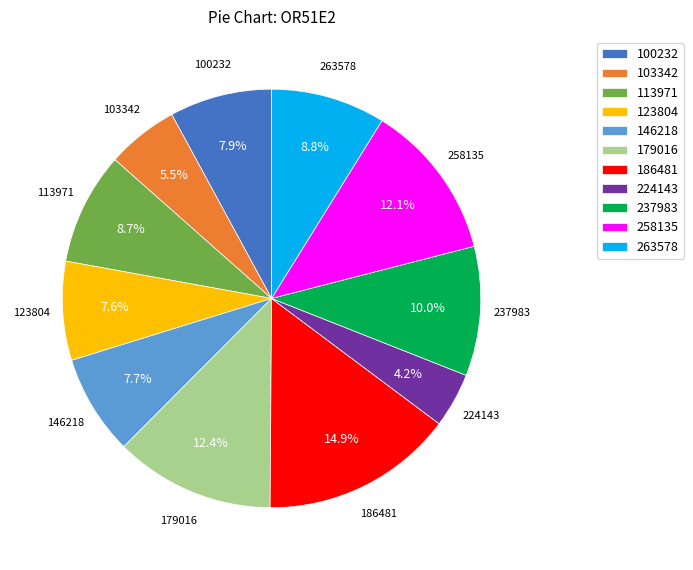

Is there a majority slice in this chart?

No